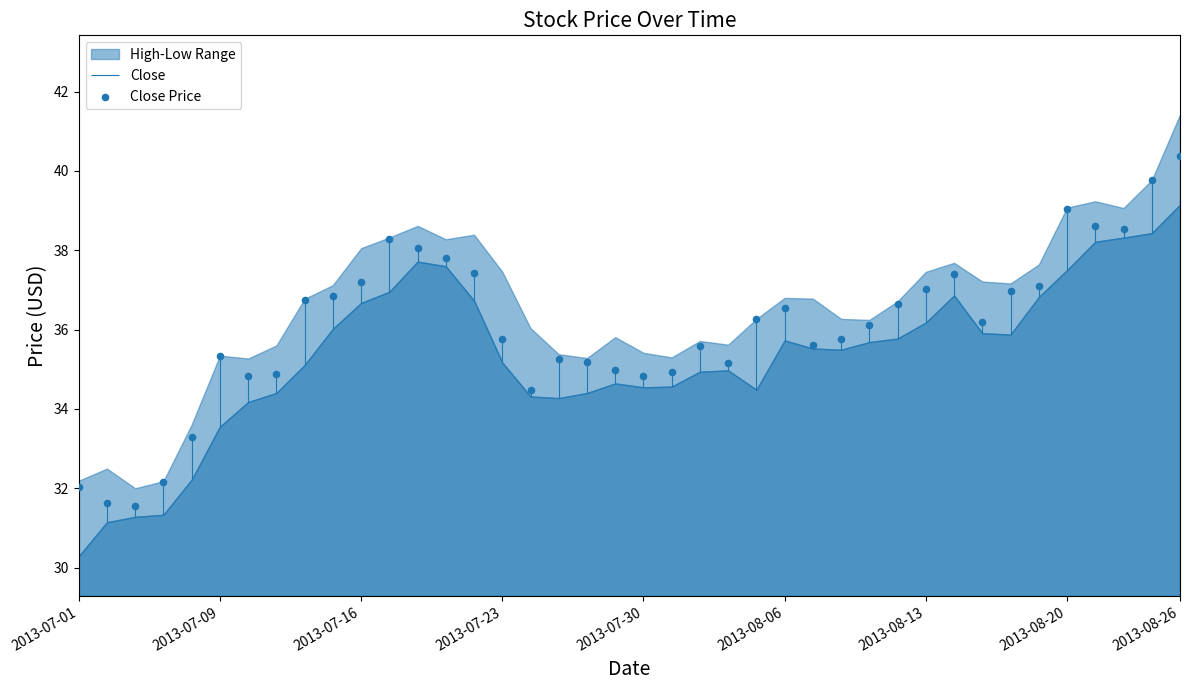

Which has a higher value, 28 or 29?

29